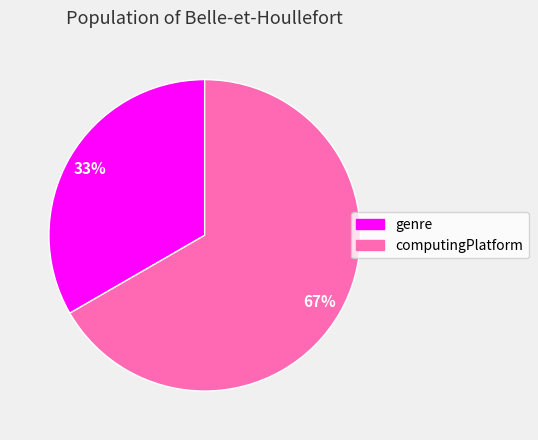

What percentage is the genre slice, to the nearest percent?

33%